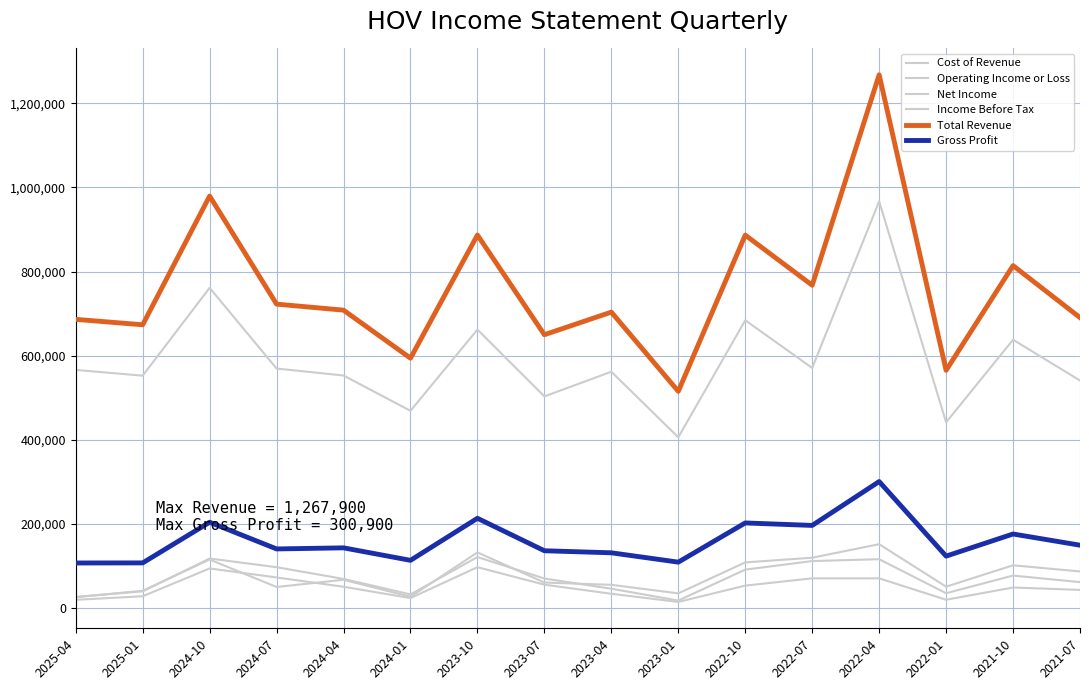

Which category has the highest value across all series?

2022-04